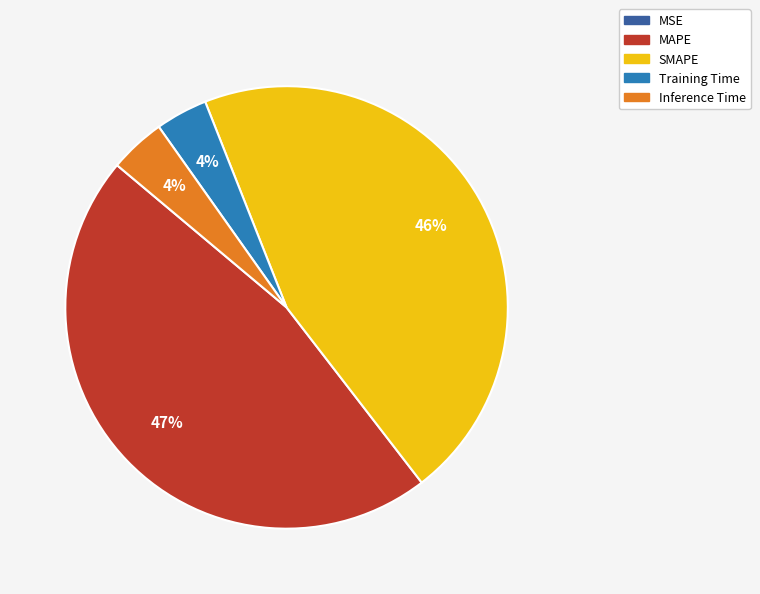

Is SMAPE the majority of the pie?

No